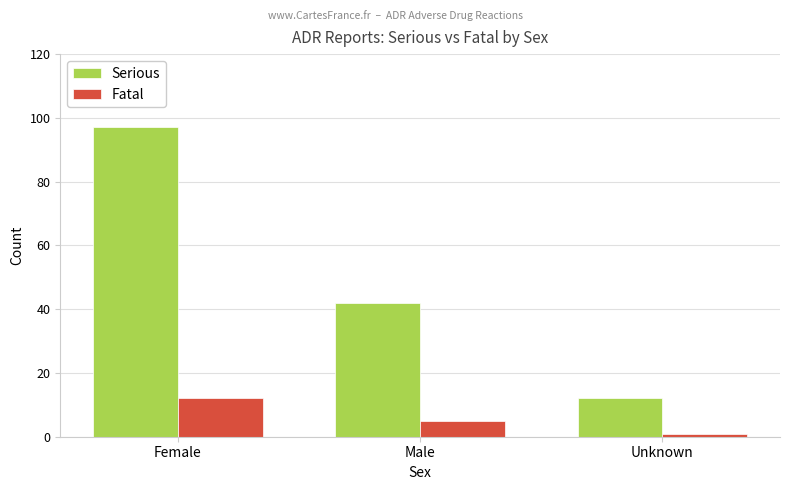

What is the label of the 3rd bar from the right?

Female